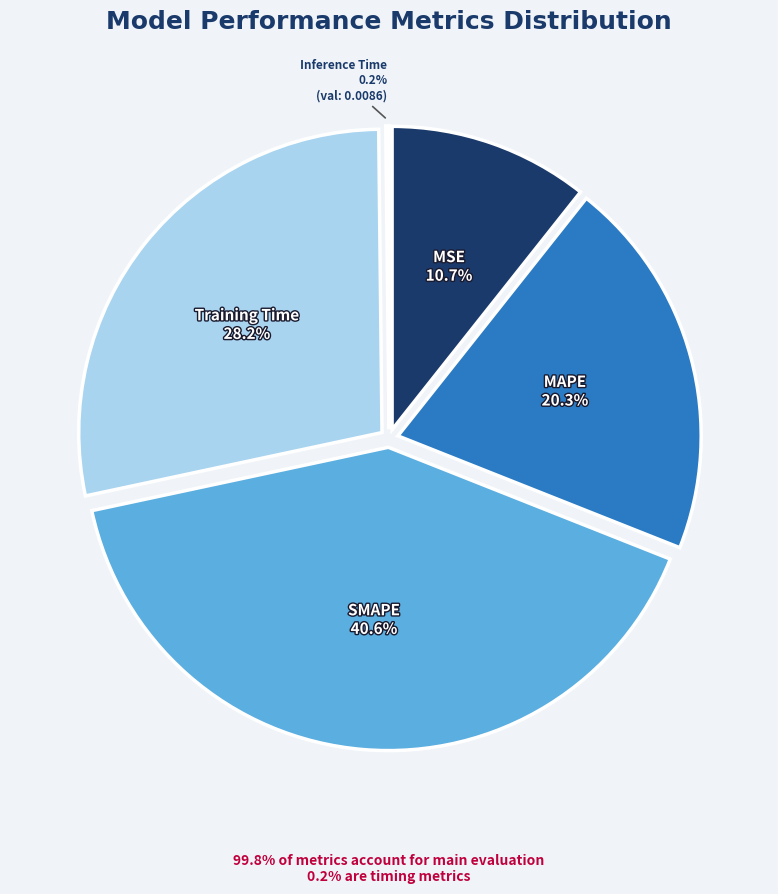

Which has a higher value, Training Time or MAPE?

Training Time